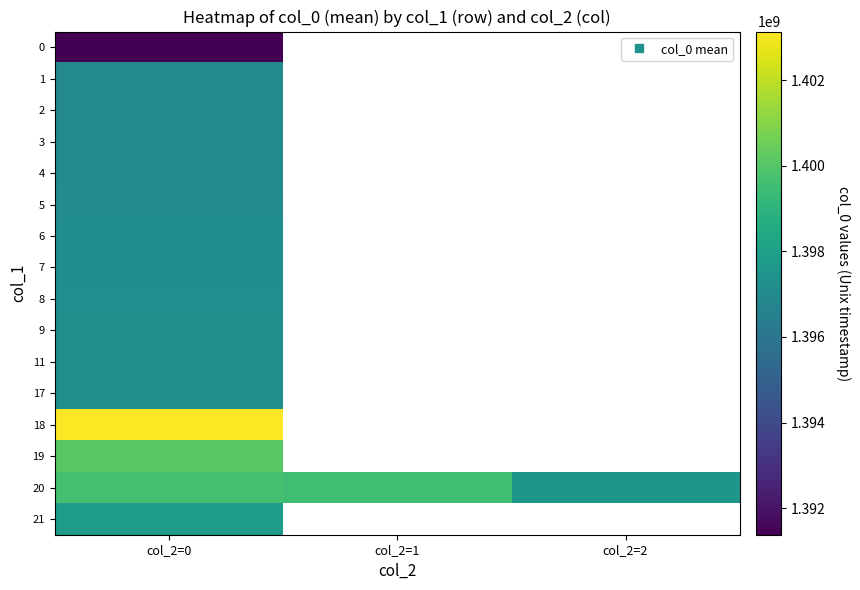

What is the maximum value for 0?

1391380836.0